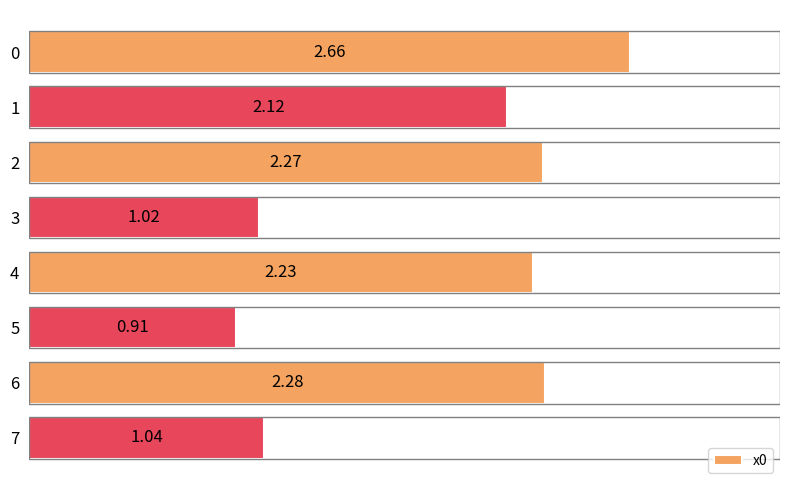

Is it true that the value at 6 is 3.7?

False